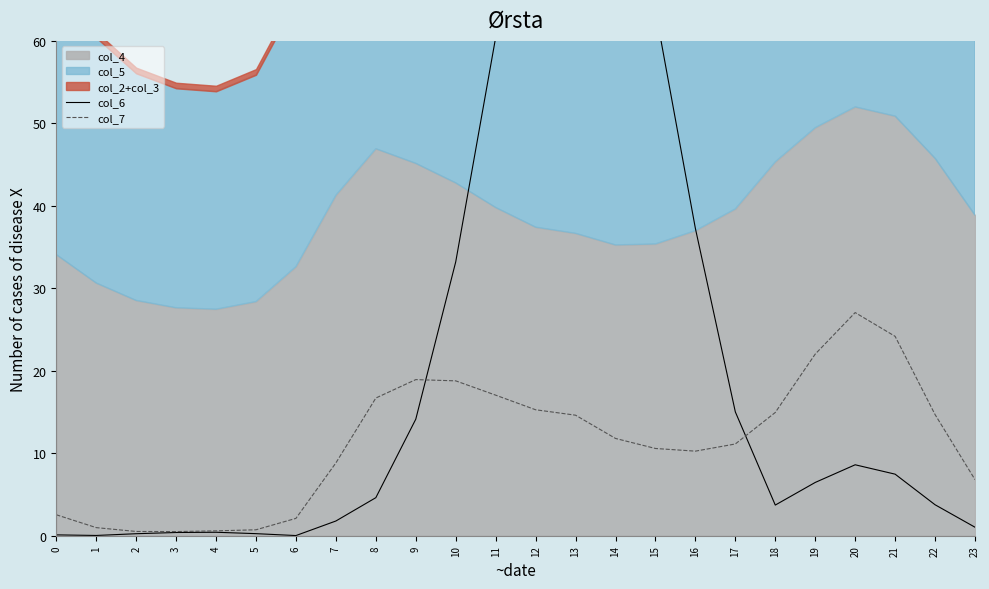

Does the chart have visible grid lines?

No